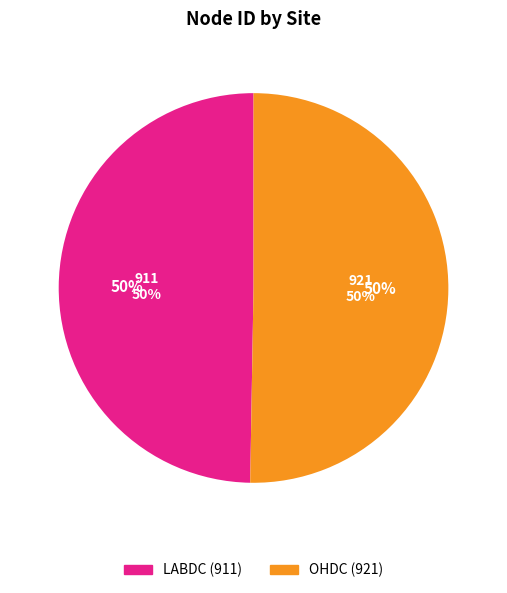

What percentage is the OHDC slice, to the nearest percent?

50%